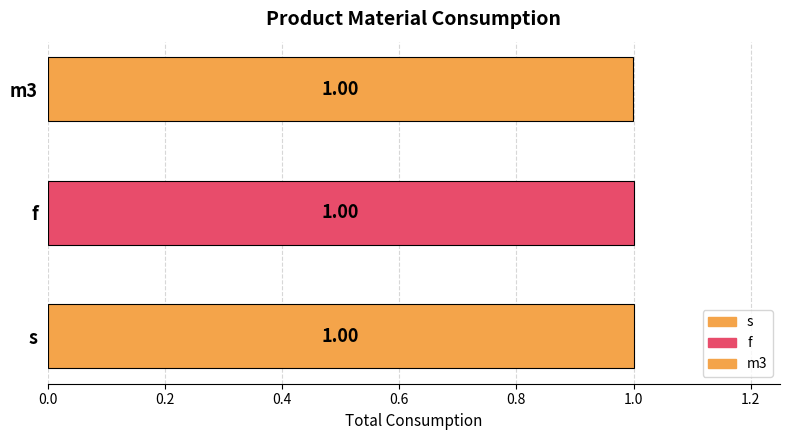

The m3 series shows -0.3 at m3. True or false?

False